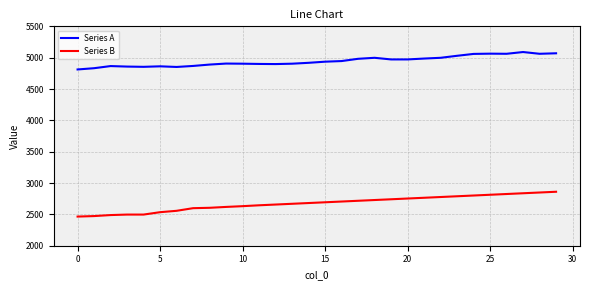

True or false: Series A and Series B intersect in this chart.

False